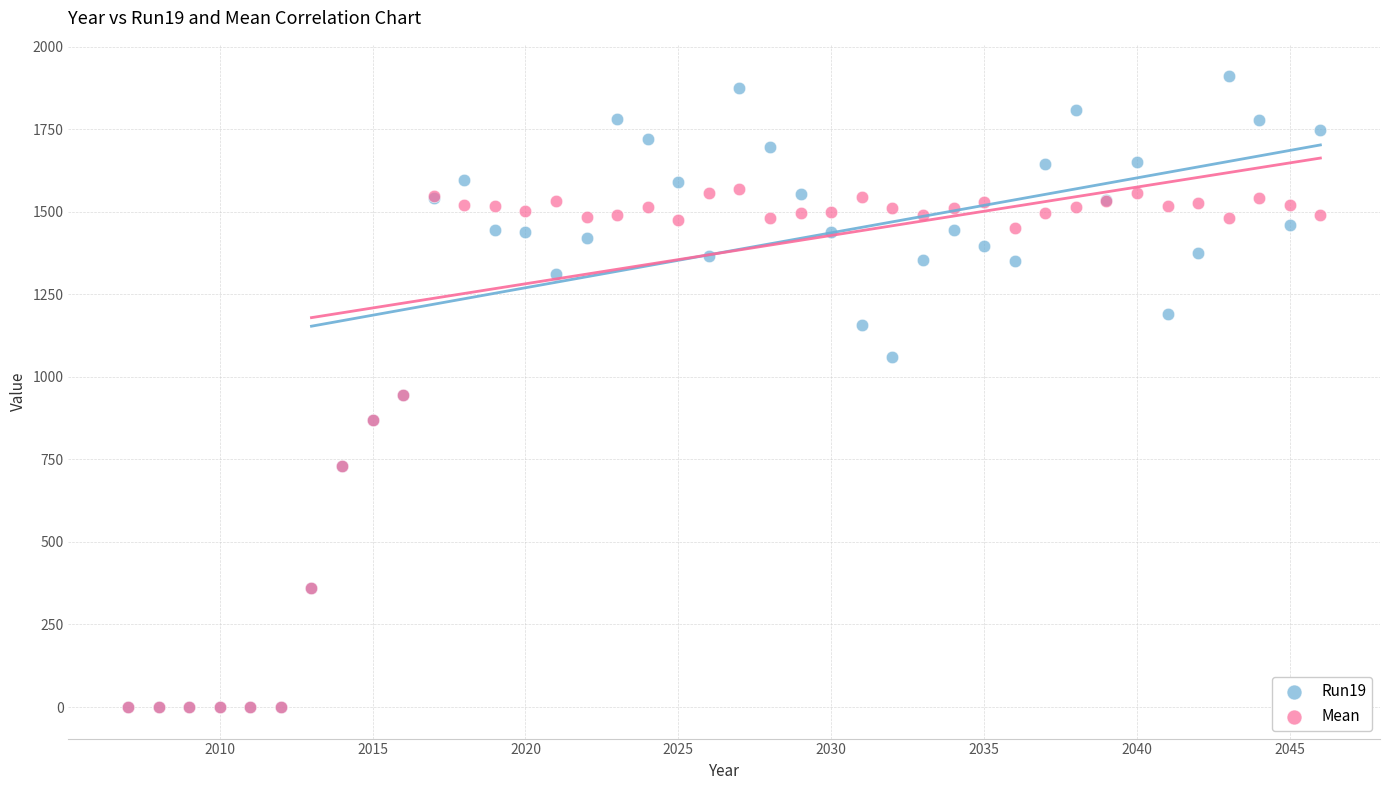

What are all the series names shown in the legend?

Run19, Mean